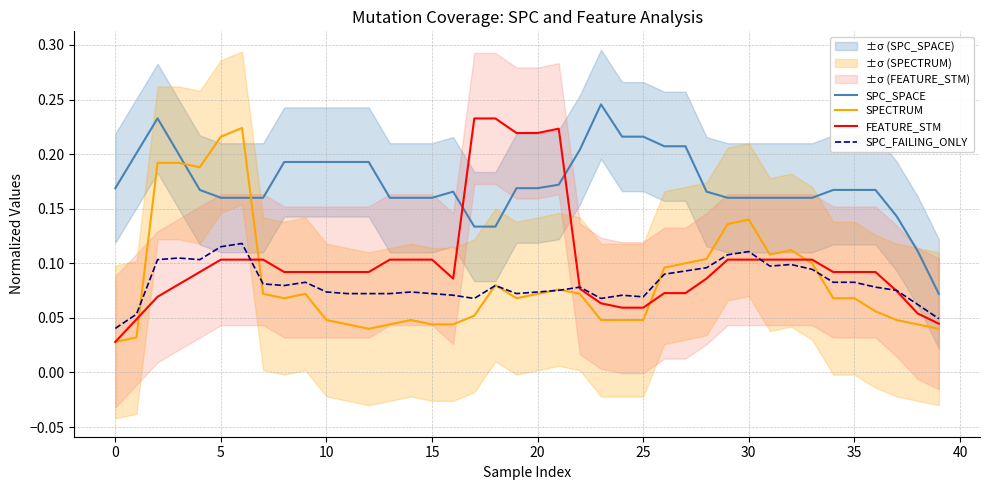

True or false: SPECTRUM and SPC_SPACE cross at least once.

True